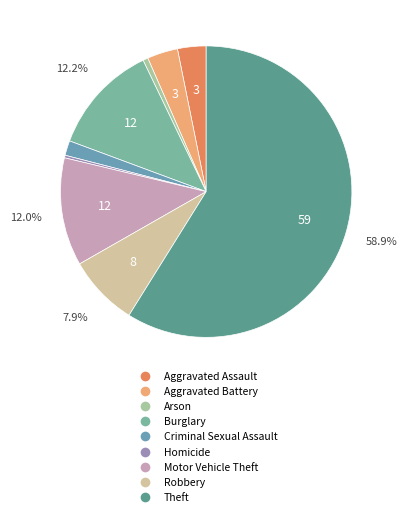

True or false: Theft accounts for 59% of the total.

True